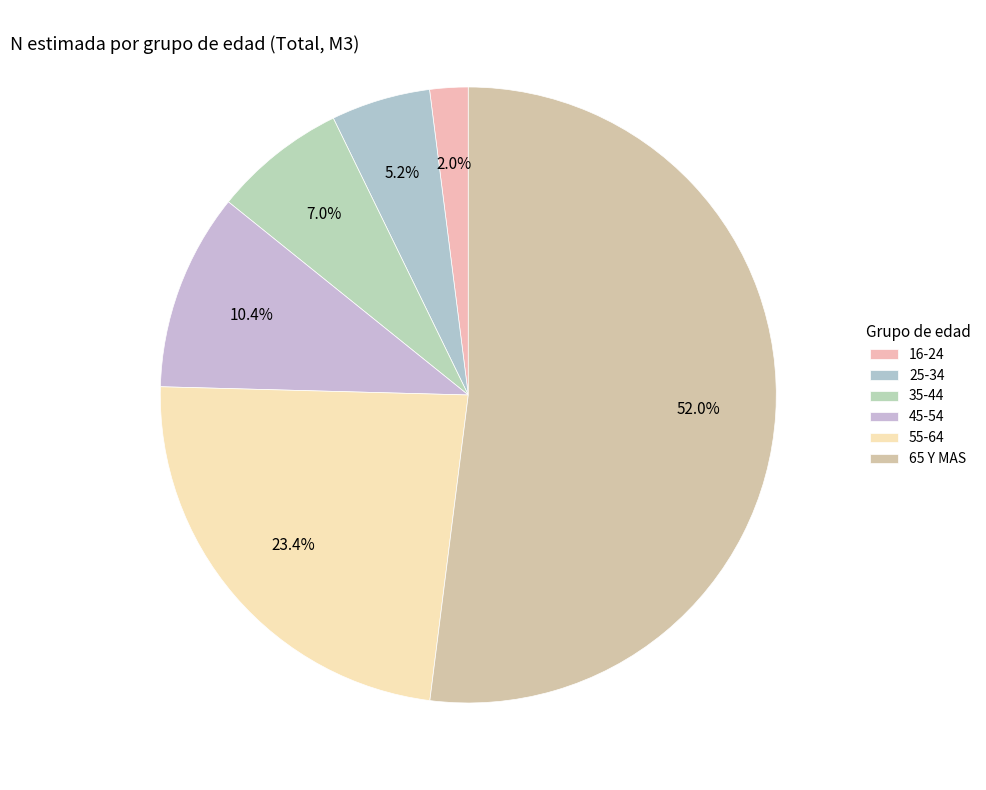

Which slice is the smallest?

16-24